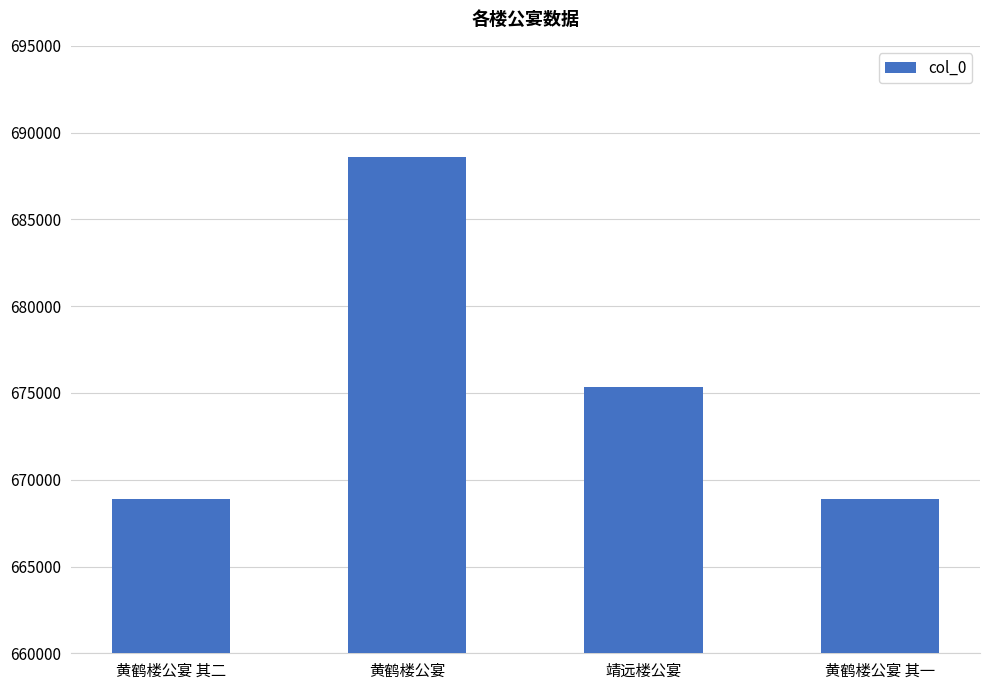

What is the greatest value displayed?

688570